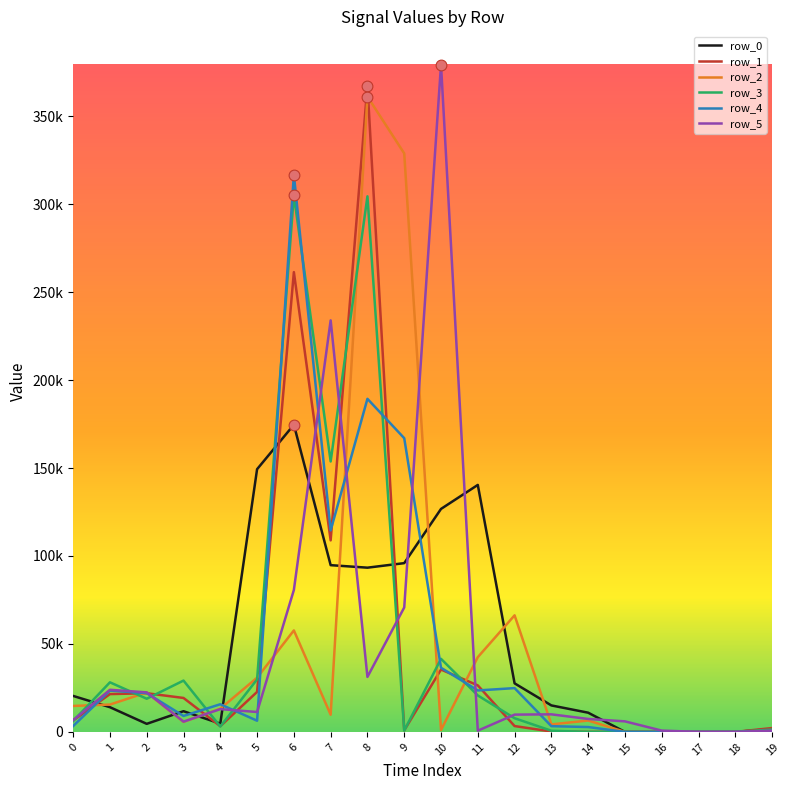

What are all the series names shown in the legend?

row_0, row_1, row_2, row_3, row_4, row_5